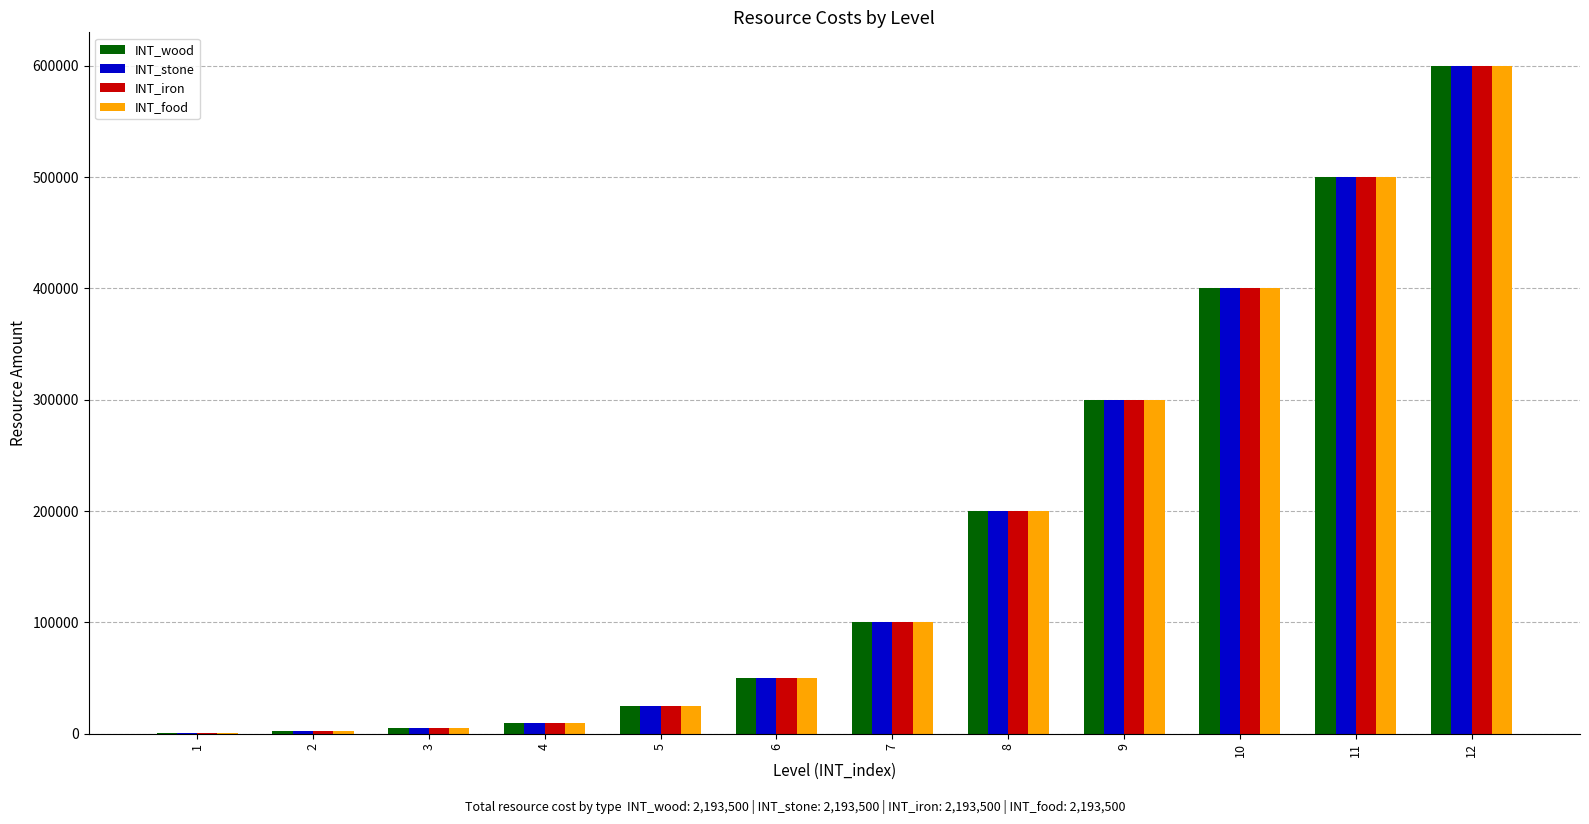

At which category is the sum across all series the highest?

12